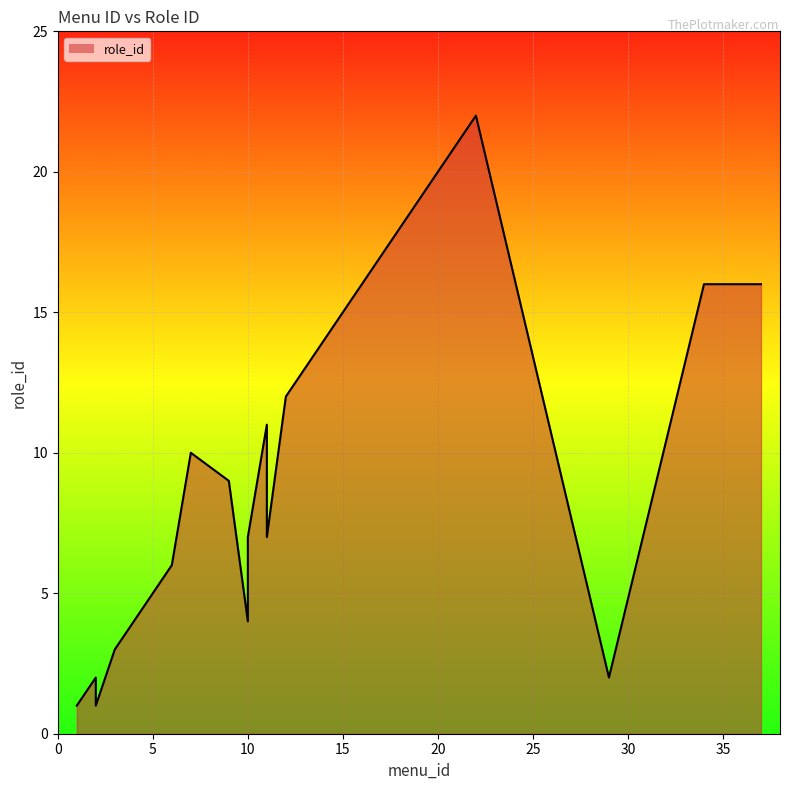

What is the sum of all values?

167